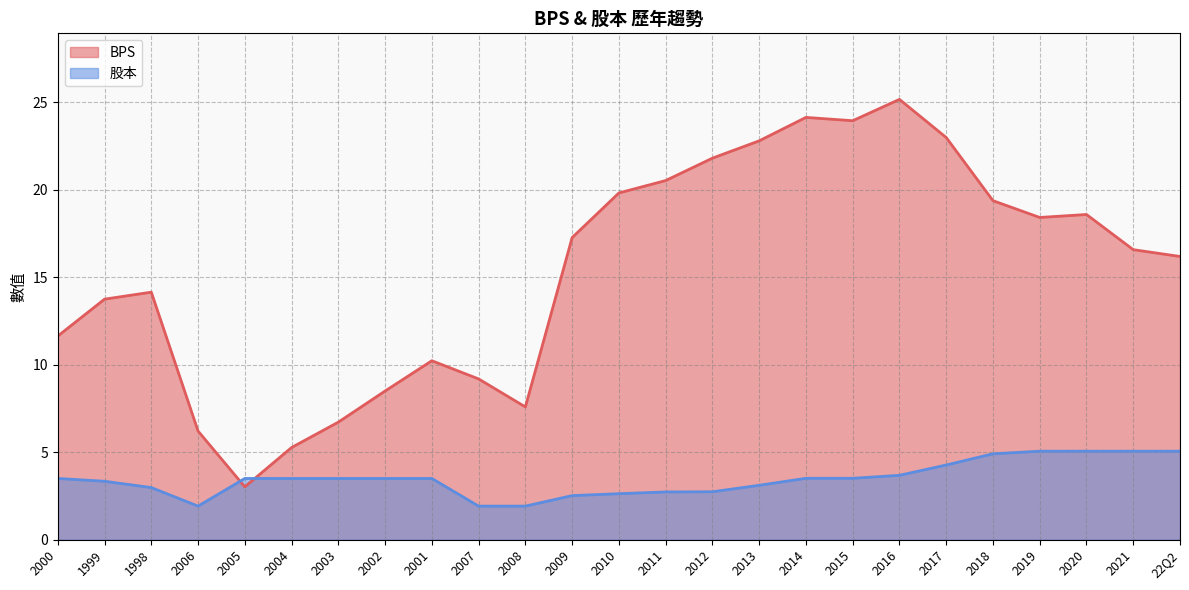

Reading left to right, extract all data points from this chart.

BPS: 11.6	13.8	14.2	6.2	3.0	5.3	6.7	8.5	10.2	9.2	7.6	17.3	19.8	20.5	21.8	22.8	24.1	23.9	25.2	23.0	19.4	18.4	18.6	16.6	16.2
股本: 3.5	3.3	3.0	1.9	3.5	3.5	3.5	3.5	3.5	1.9	1.9	2.5	2.6	2.7	2.7	3.1	3.5	3.5	3.7	4.3	4.9	5.1	5.1	5.1	5.1